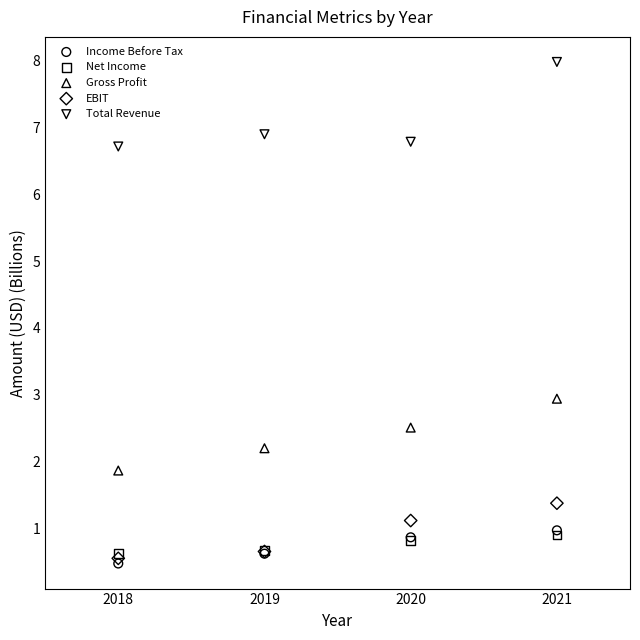

Across all series, what Y value is closest to 4?

2.9